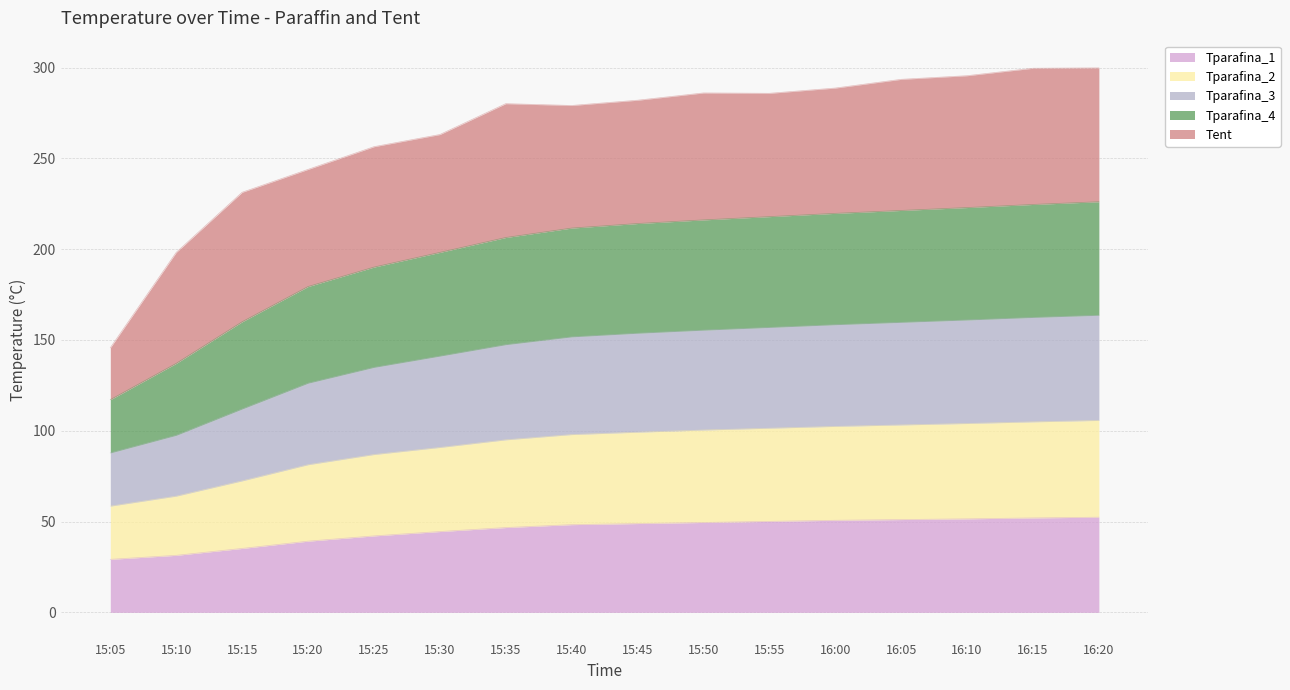

What is the minimum value for Tparafina_1?

29.2